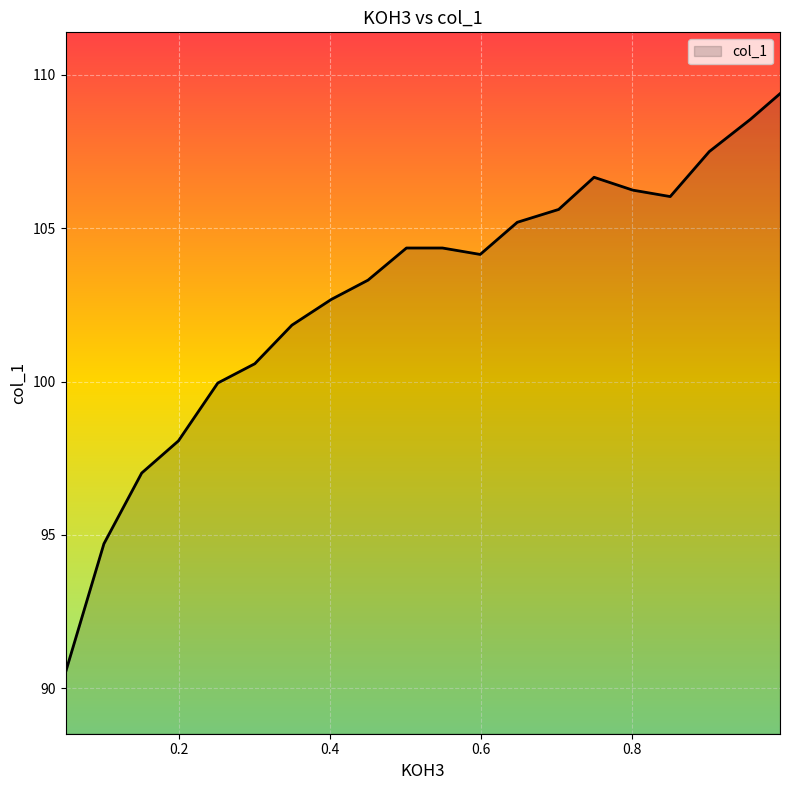

Is it true that the value at 0.3494 is 61.4?

False